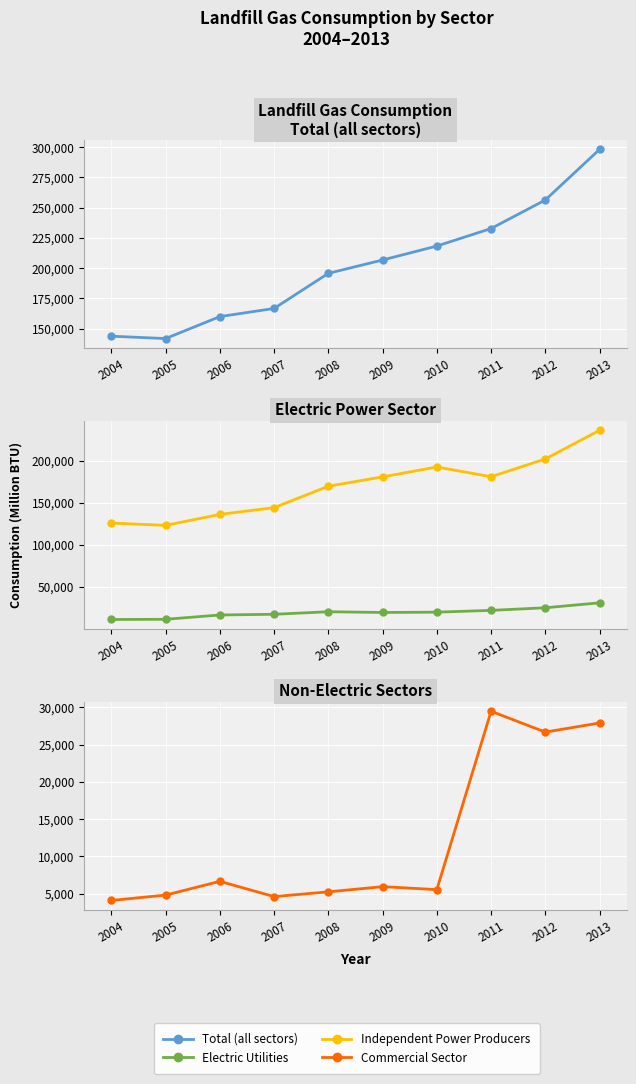

What value does the Commercial Sector series have at 2013, to the nearest 10?

27900